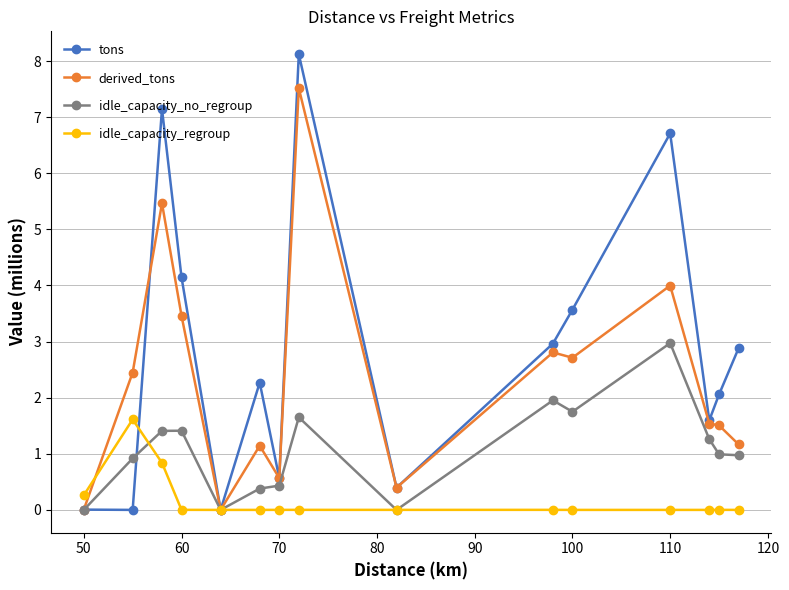

List the series in order of their peak value, lowest first.

idle_capacity_regroup, idle_capacity_no_regroup, derived_tons, tons